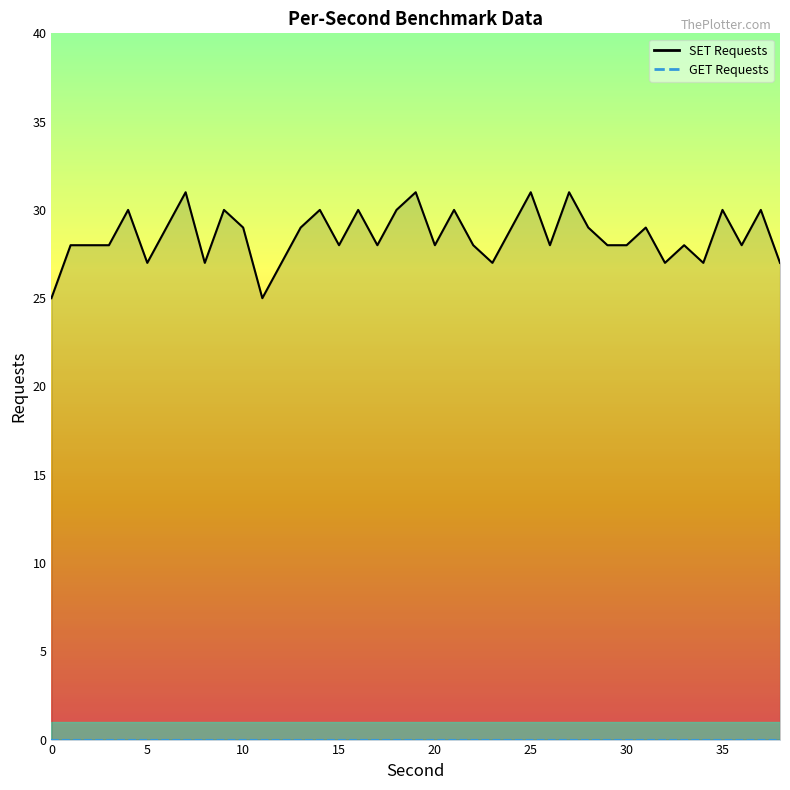

Where is the data nearest to the value 28?

1